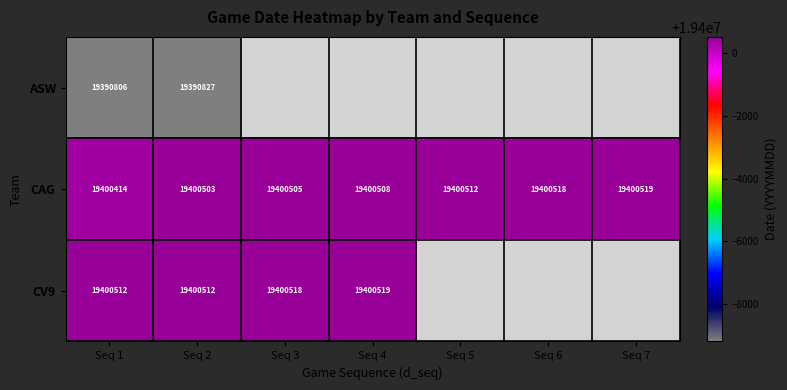

What is the lowest value of the CAG series?

19400414